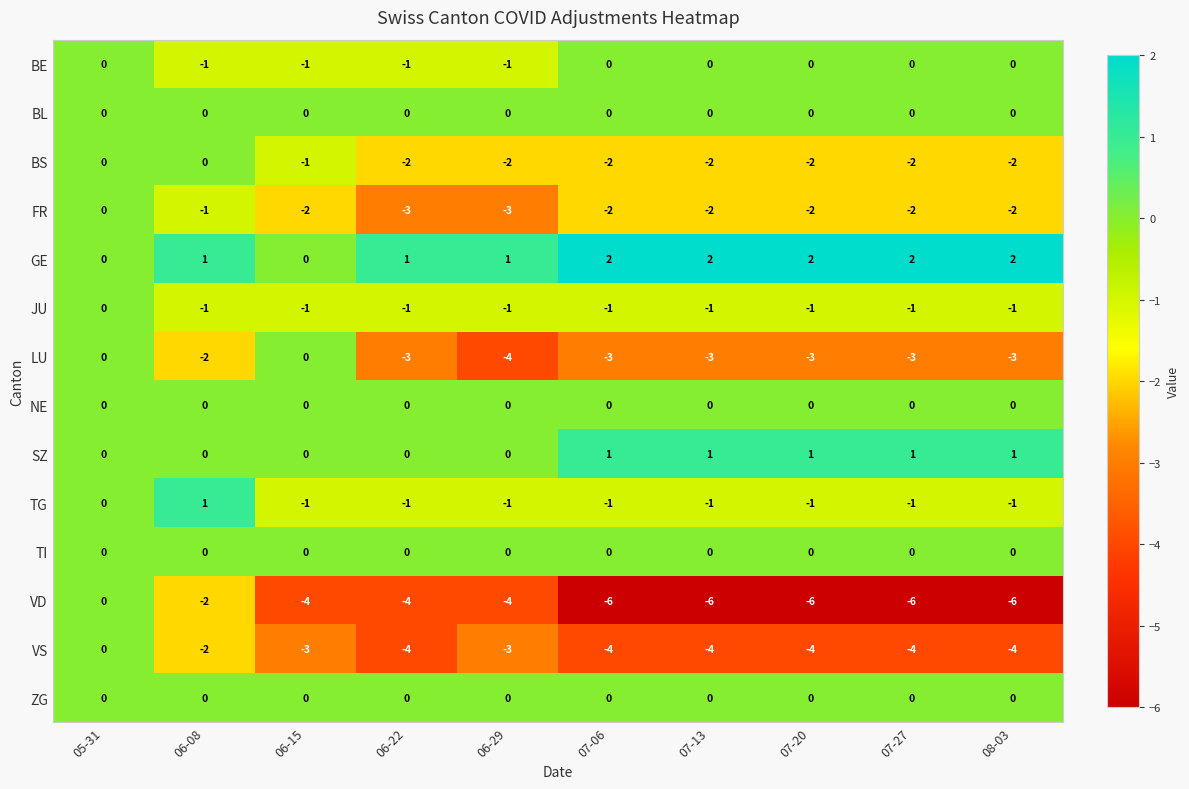

What is the sum of the GE values at 07-06 and 08-03?

4